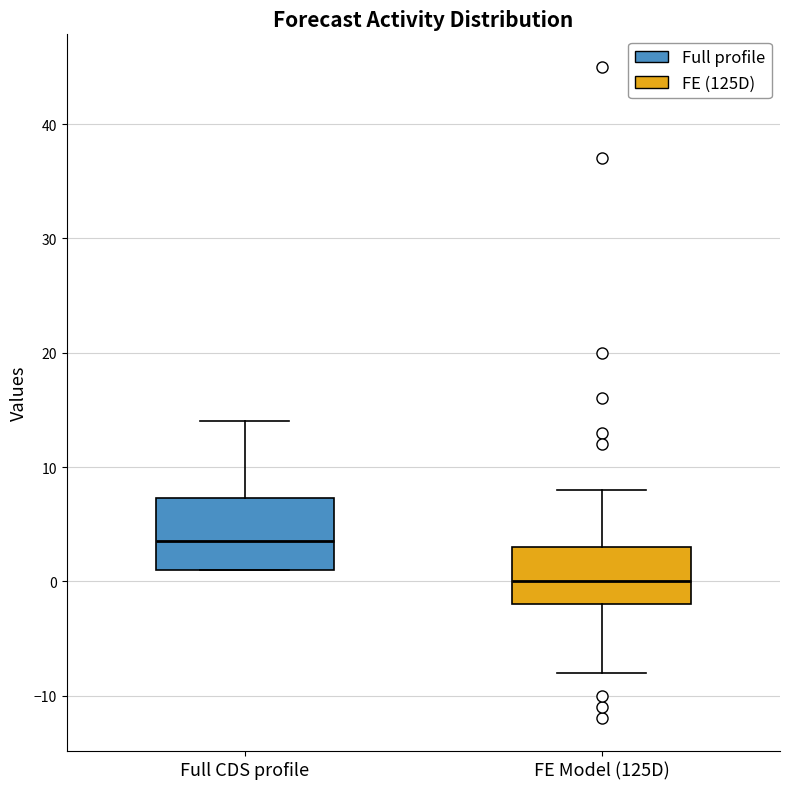

Where is the upper edge of the box for Full CDS profile on the y-axis? The values are not printed on the chart, so give them approximately, as read against the axis.

7